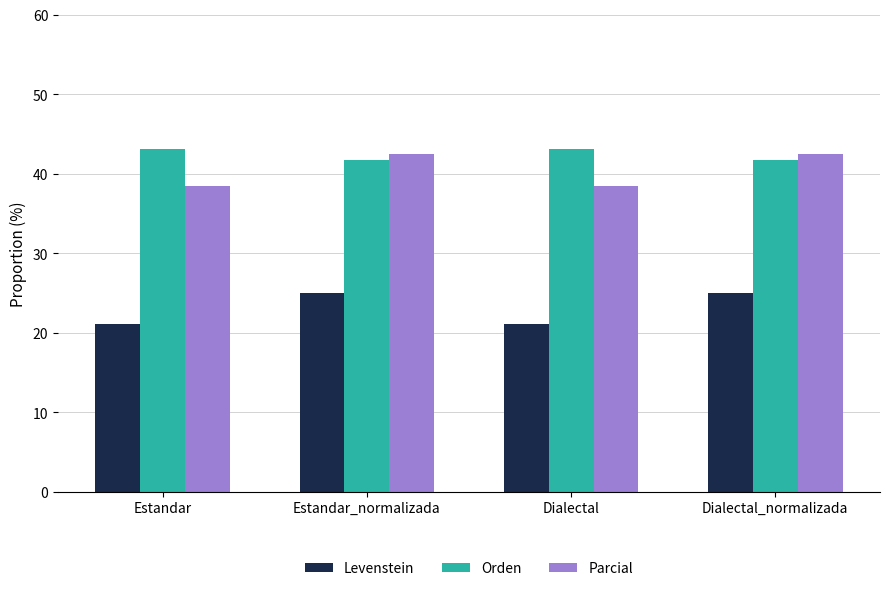

How many Parcial values are between 38 and 42?

2